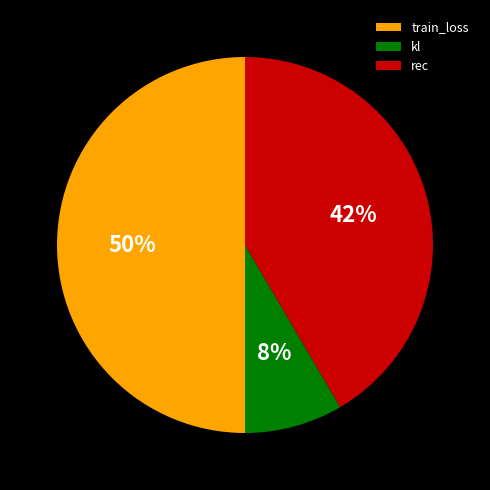

Which has a higher value, rec or train_loss?

train_loss